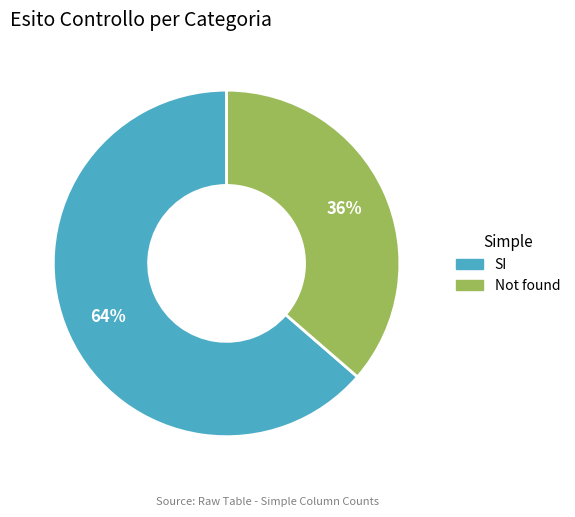

The Not found slice represents 25% of the pie. True or false?

False